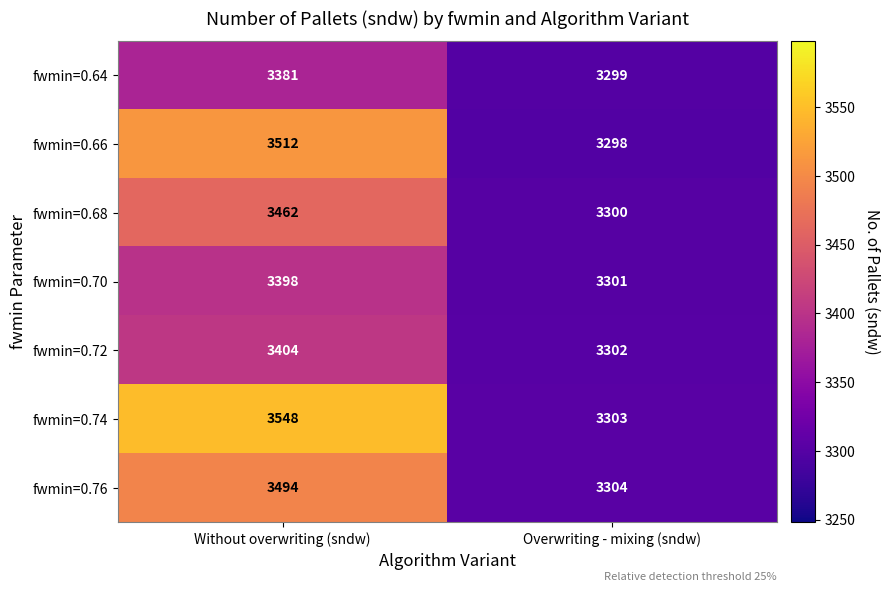

True or false: fwmin=0.64 has a value of 1536 at Without overwriting (sndw).

False